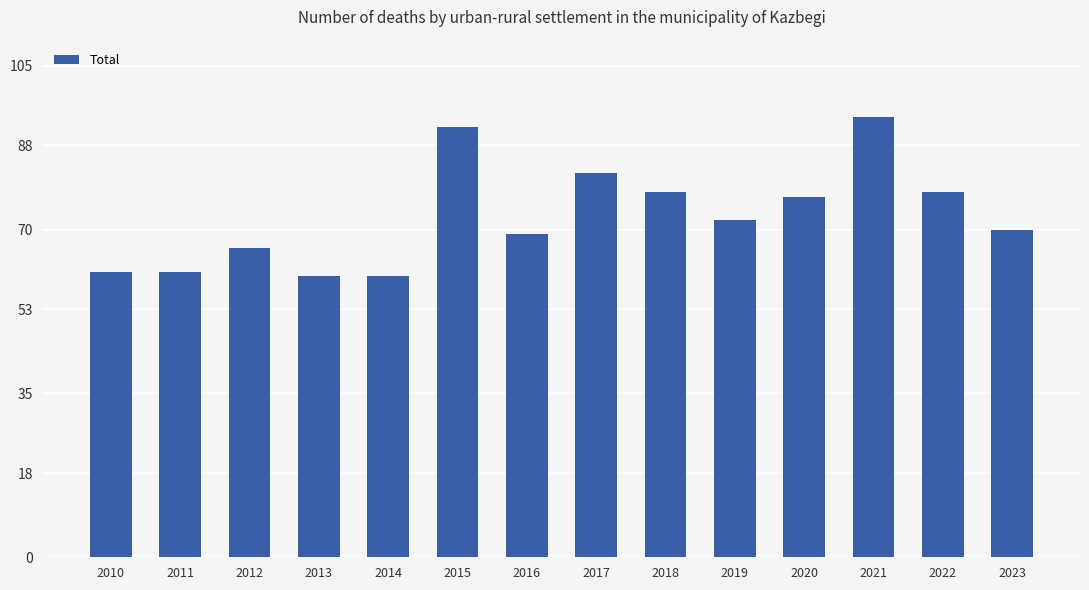

What is the sum of all values?

1020